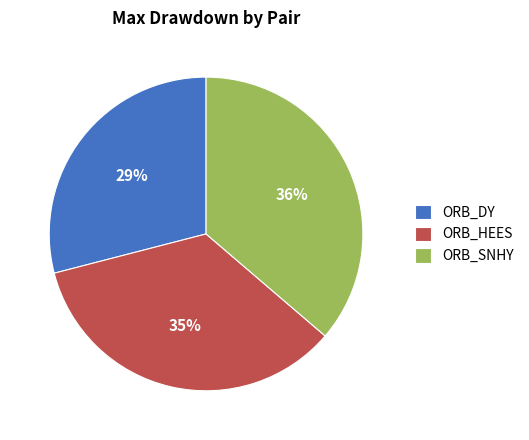

True or false: ORB_HEES accounts for 23% of the total.

False